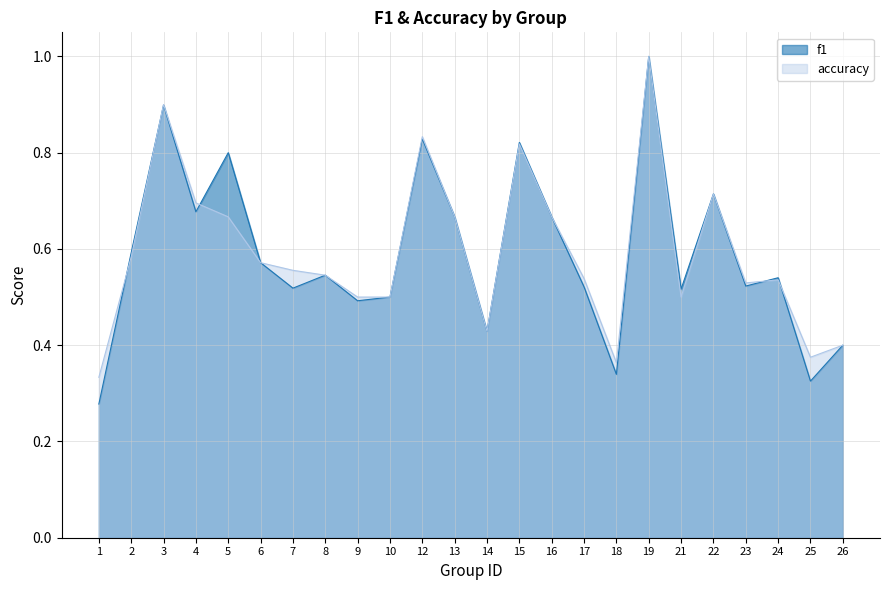

What is the value of the accuracy point at the 14th from the left?

0.8